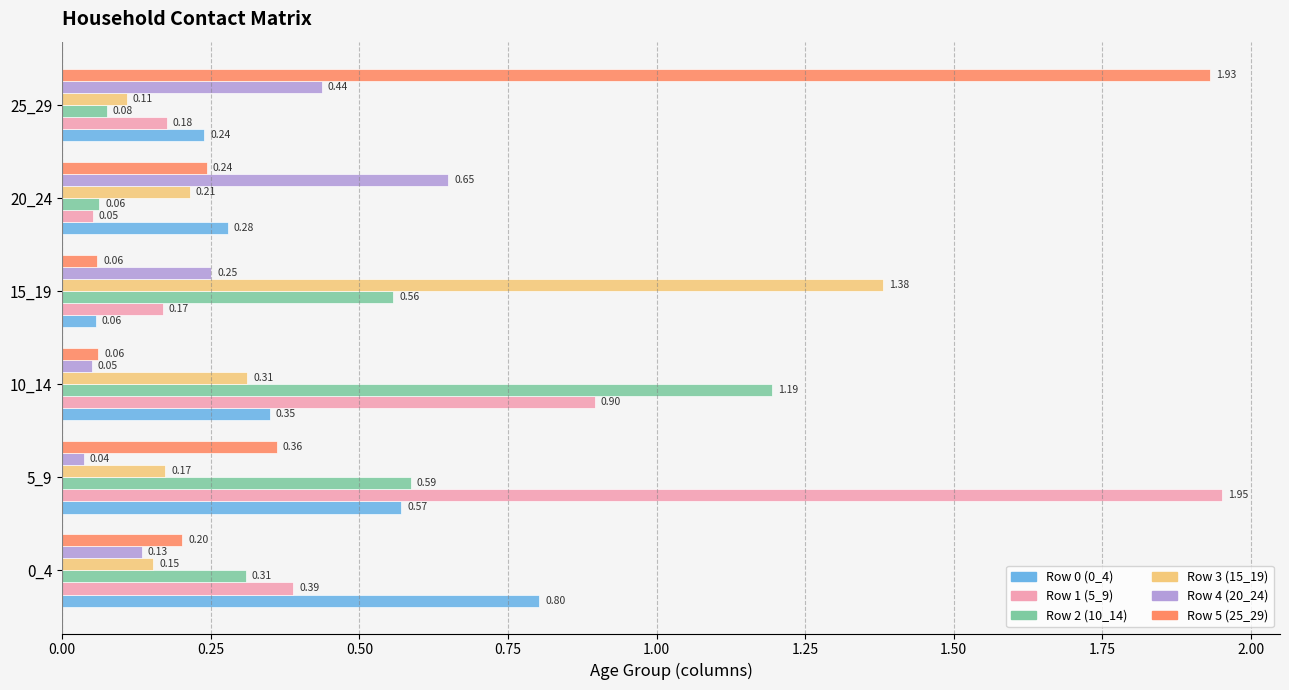

What is the sum of all Row 5 (25_29) values?

2.9